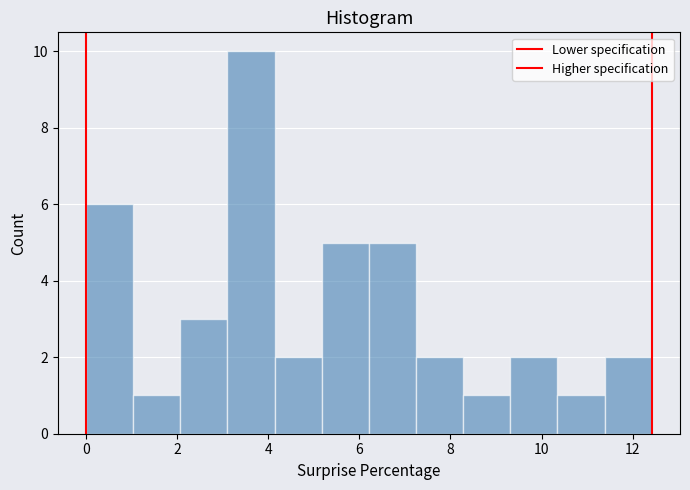

Reading left to right, transcribe this chart: for each bar, give the range it covers on the x-axis and its height. Neither the bar edges nor the heights are printed on the chart, so give them approximately, as read against the axes.

0.0 to 1.0: 6
1.0 to 2.0: 1
2.0 to 3.2: 3
3.2 to 4.2: 10
4.2 to 5.2: 2
5.2 to 6.2: 5
6.2 to 7.2: 5
7.2 to 8.2: 2
8.2 to 9.4: 1
9.4 to 10.4: 2
10.4 to 11.4: 1
11.4 to 12.4: 2